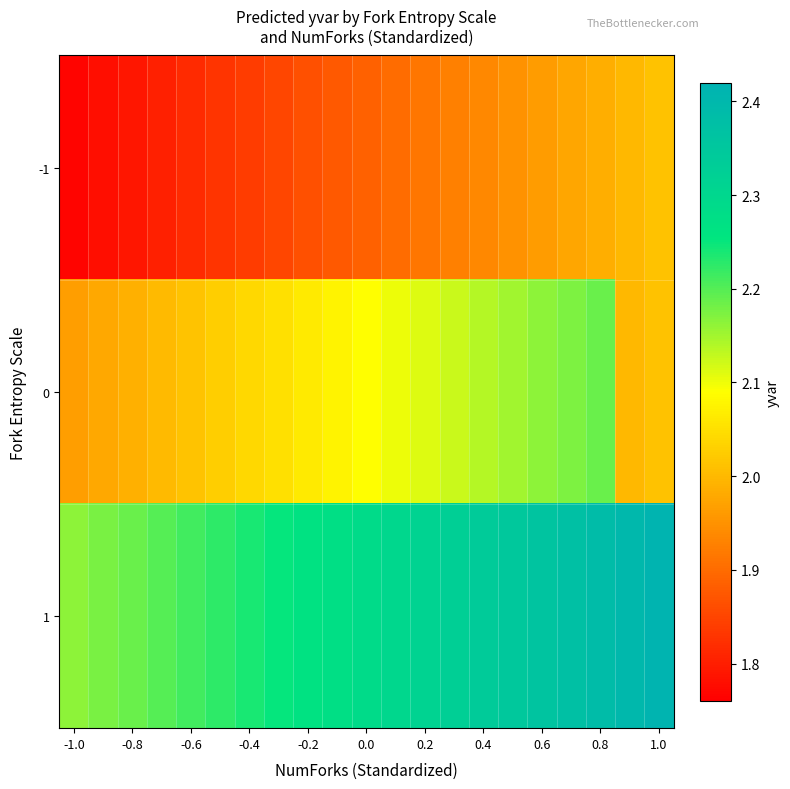

How many data points does each series have?

21